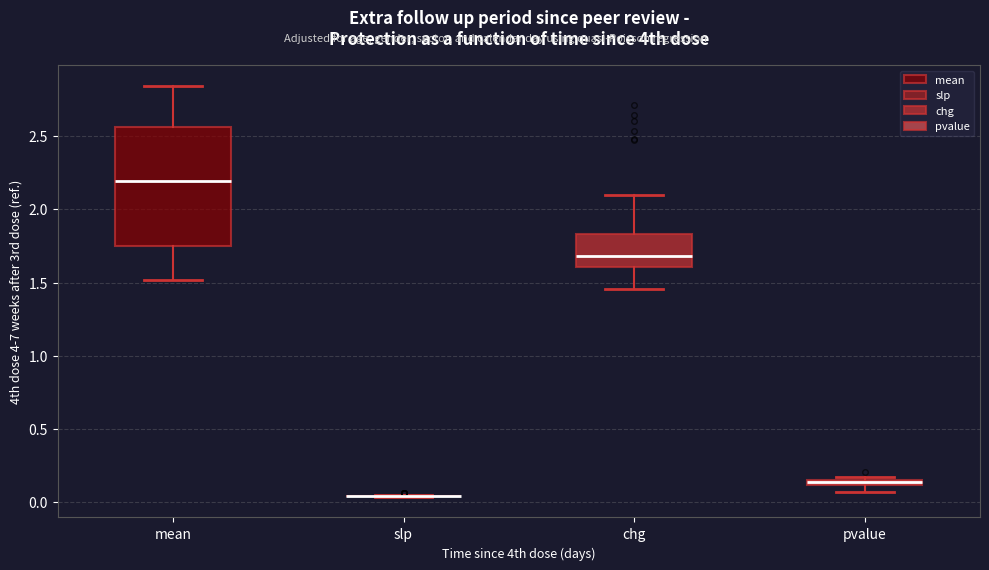

Which box is the tallest, from its lower edge to its upper edge?

mean